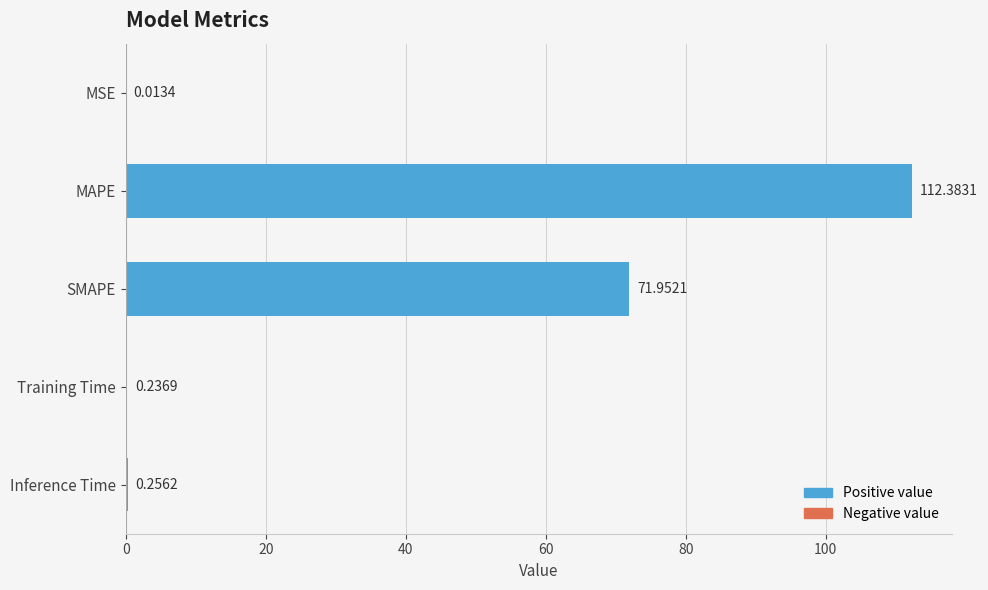

Where is the data nearest to the value 56?

SMAPE